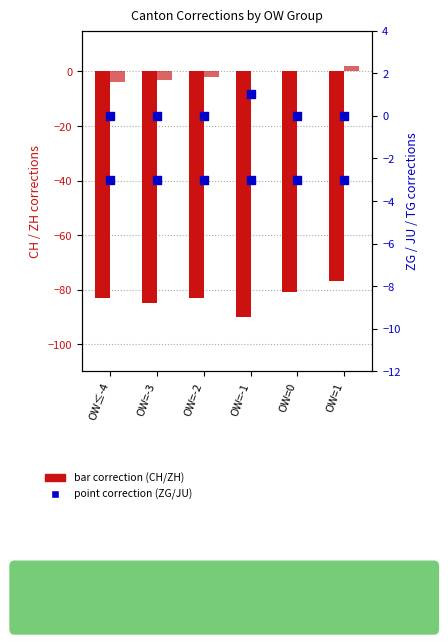

Which series reaches the minimum Y coordinate?

CH